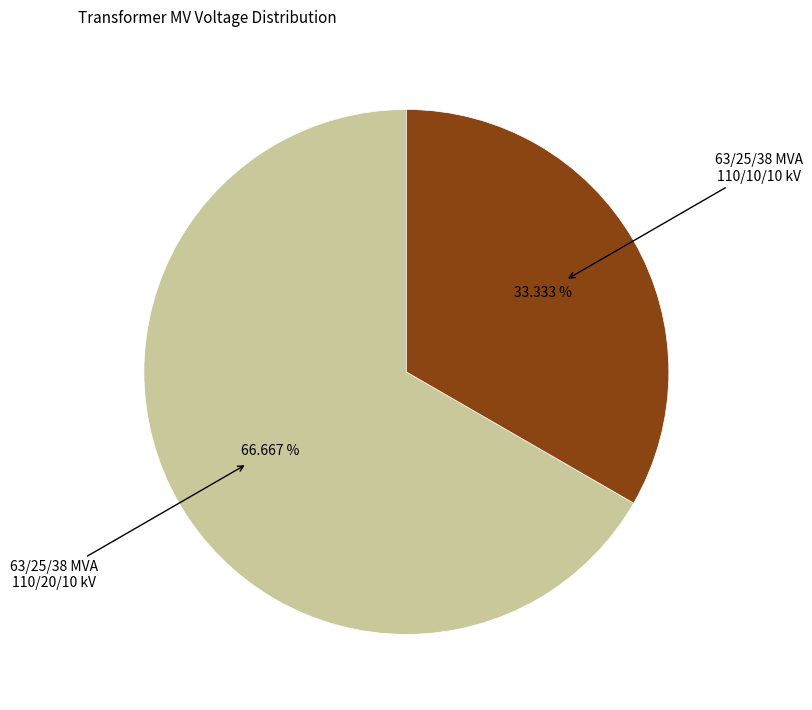

Is there a majority slice in this chart?

Yes